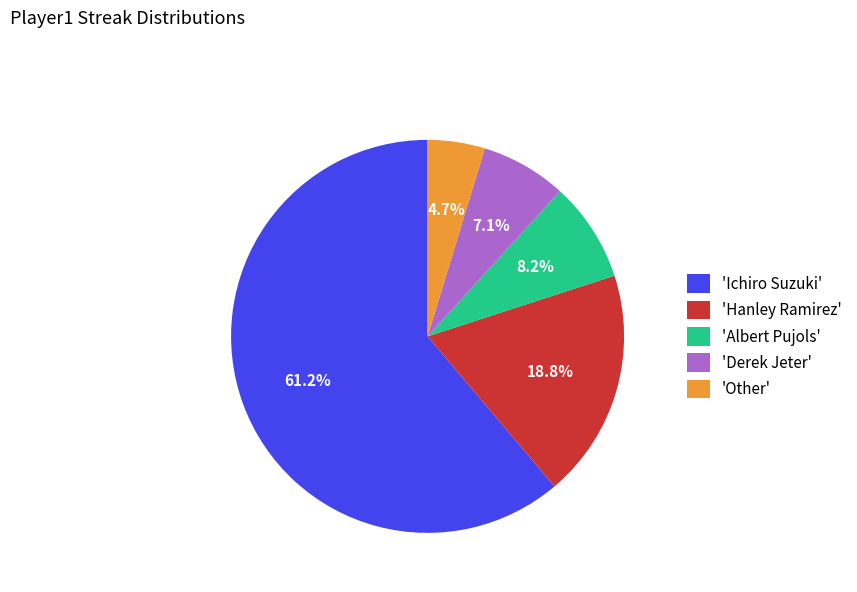

Is the sum of 'Ichiro Suzuki' and 'Other' greater than half?

Yes